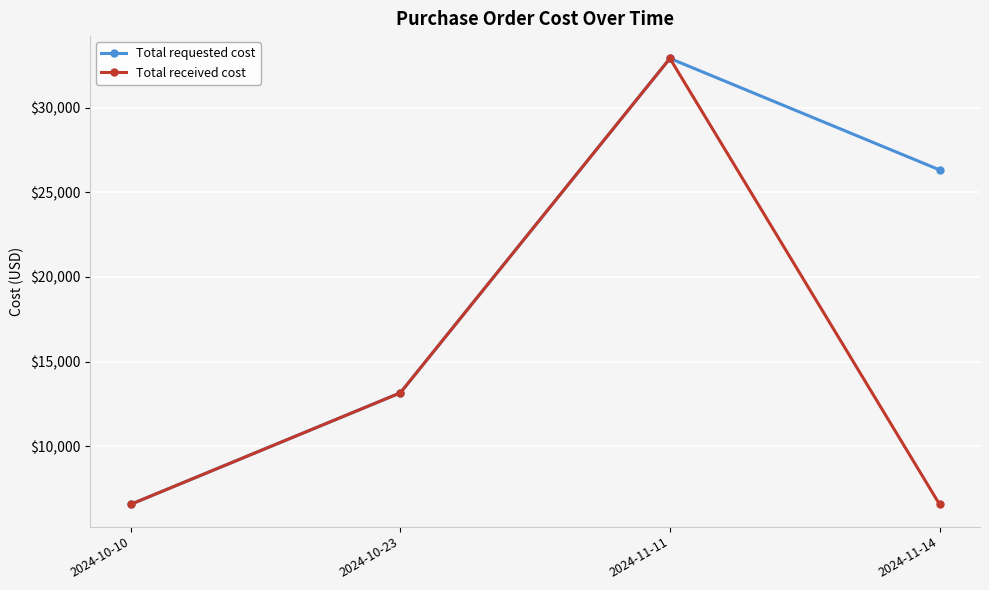

Does the chart have visible grid lines?

Yes